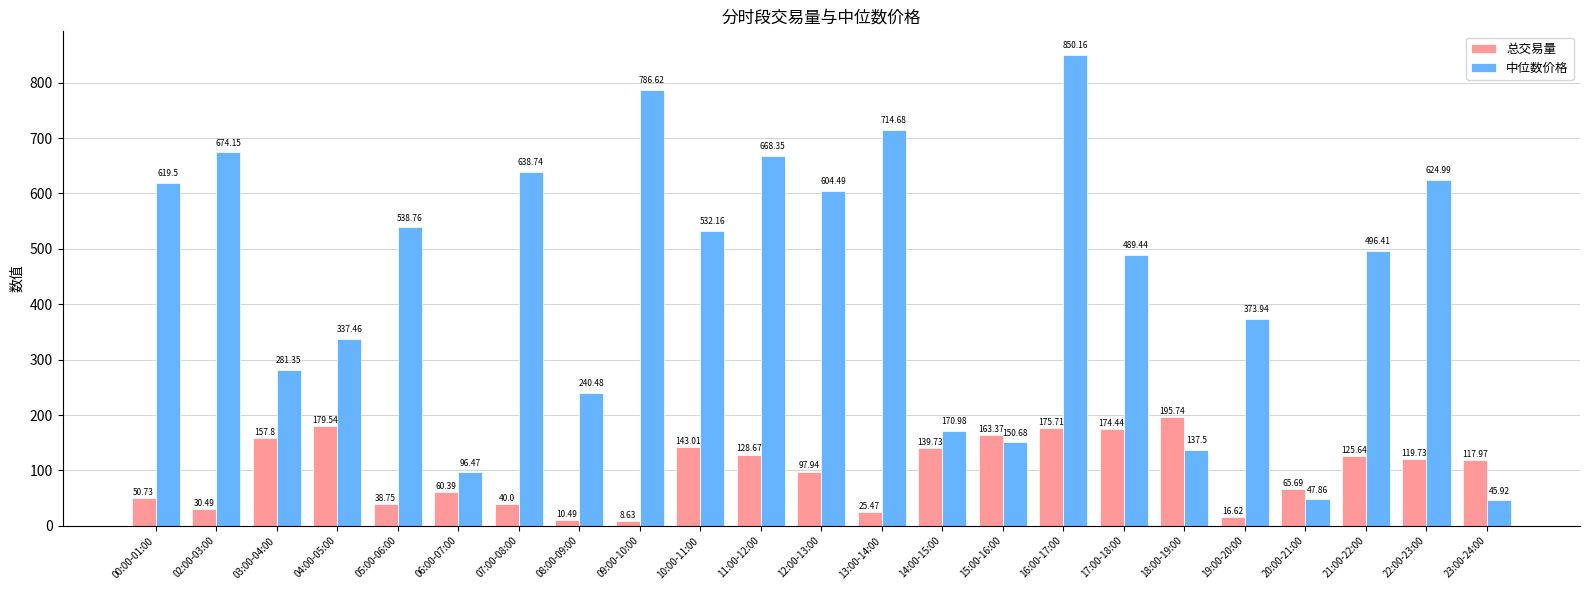

Rank the series by their maximum value, from lowest to highest.

总交易量, 中位数价格